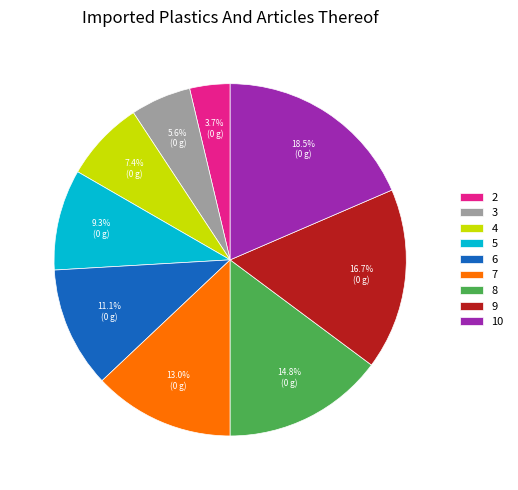

True or false: 3 accounts for 1% of the total.

False